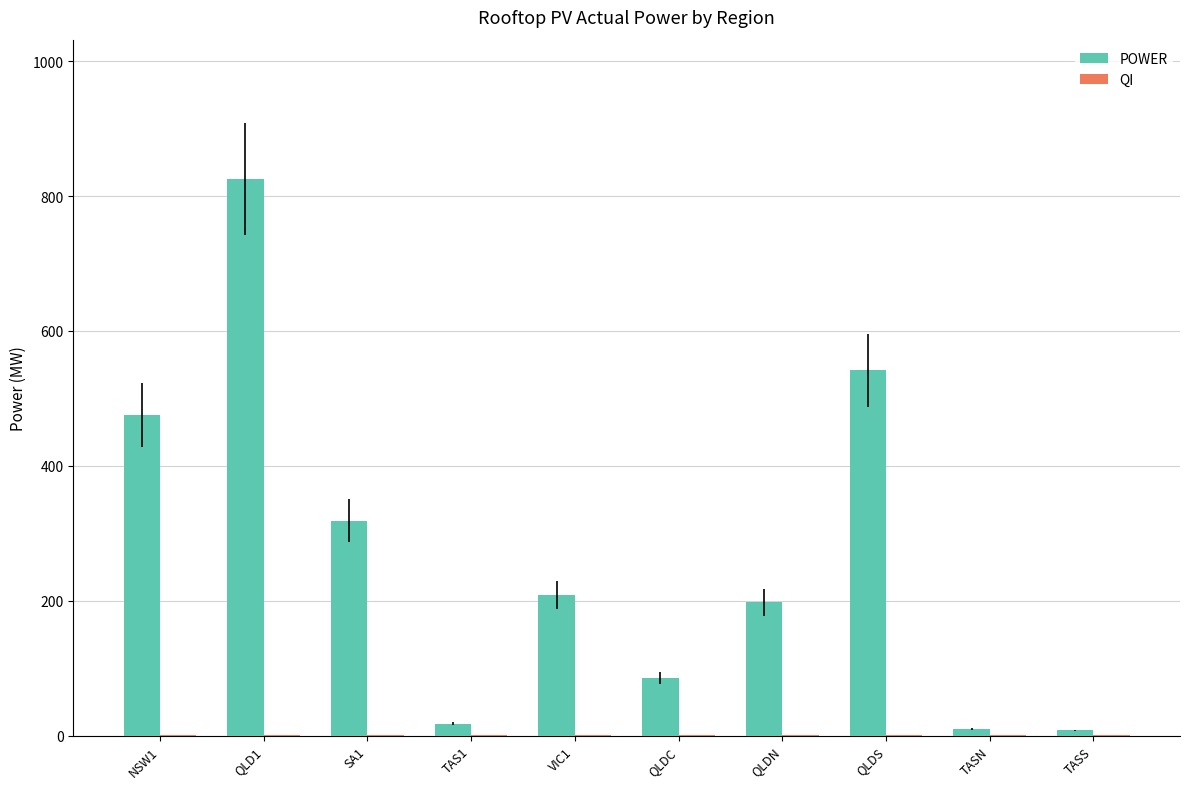

The value of POWER at NSW1 is 475.8. True or false?

True